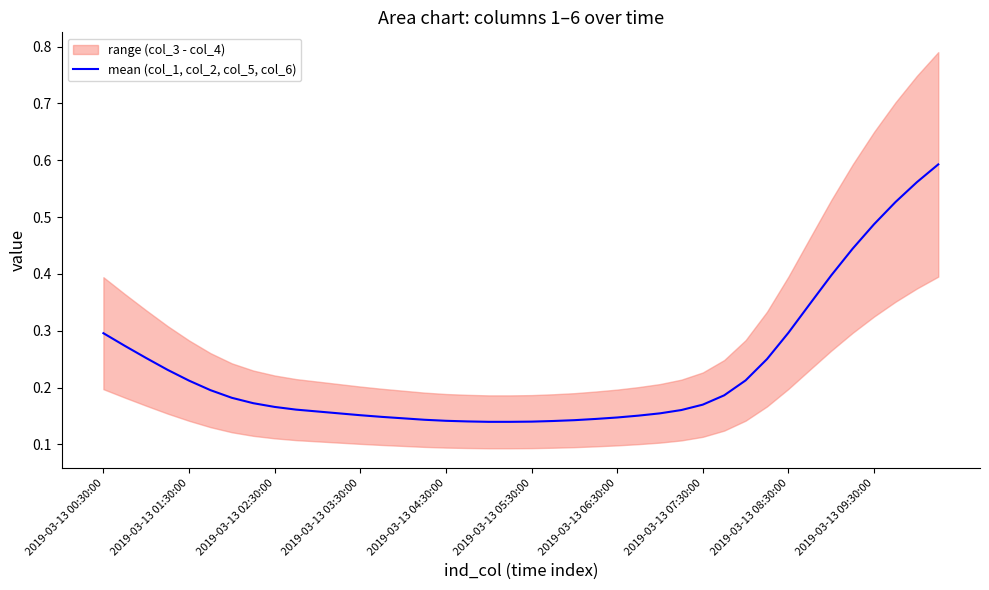

What is the greatest value displayed?

0.6